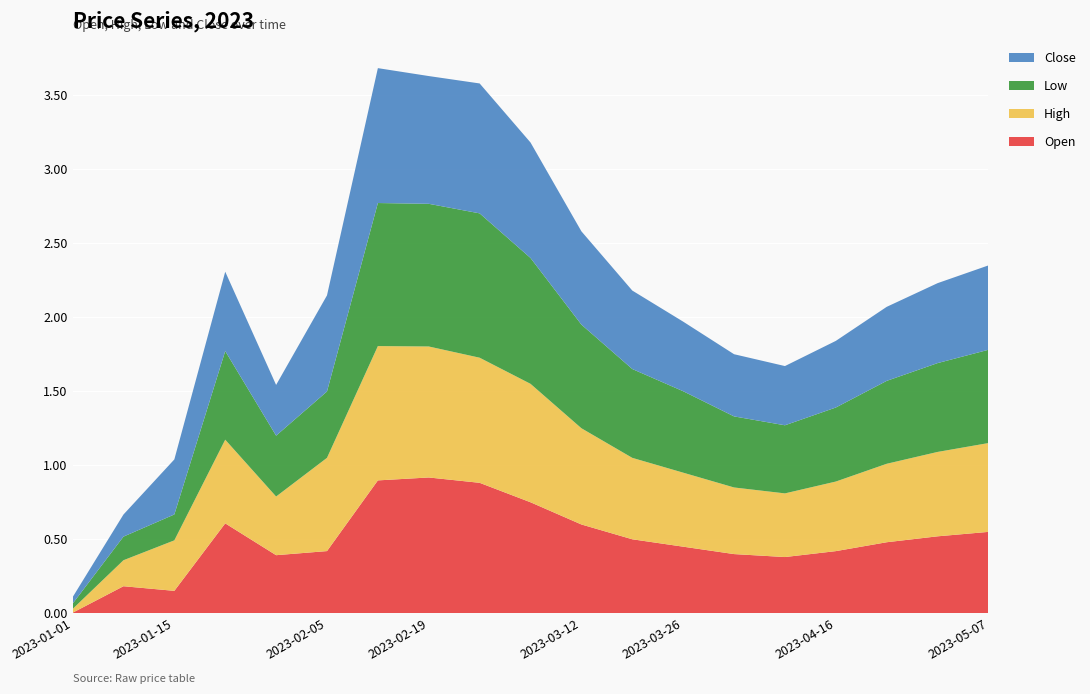

Reading left to right, transcribe all the data shown in this chart.

Open: 2023-01-01=0.0	2023-01-08=0.2	2023-01-15=0.2	2023-01-22=0.6	2023-01-29=0.4	2023-02-05=0.4	2023-02-12=0.9	2023-02-19=0.9	2023-02-26=0.9	2023-03-05=0.8	2023-03-12=0.6	2023-03-19=0.5	2023-03-26=0.5	2023-04-02=0.4	2023-04-09=0.4	2023-04-16=0.4	2023-04-23=0.5	2023-04-30=0.5	2023-05-07=0.6
High: 2023-01-01=0.0	2023-01-08=0.2	2023-01-15=0.3	2023-01-22=0.6	2023-01-29=0.4	2023-02-05=0.6	2023-02-12=0.9	2023-02-19=0.9	2023-02-26=0.8	2023-03-05=0.8	2023-03-12=0.7	2023-03-19=0.6	2023-03-26=0.5	2023-04-02=0.5	2023-04-09=0.4	2023-04-16=0.5	2023-04-23=0.5	2023-04-30=0.6	2023-05-07=0.6
Low: 2023-01-01=0.0	2023-01-08=0.2	2023-01-15=0.2	2023-01-22=0.6	2023-01-29=0.4	2023-02-05=0.4	2023-02-12=1.0	2023-02-19=1.0	2023-02-26=1.0	2023-03-05=0.8	2023-03-12=0.7	2023-03-19=0.6	2023-03-26=0.6	2023-04-02=0.5	2023-04-09=0.5	2023-04-16=0.5	2023-04-23=0.6	2023-04-30=0.6	2023-05-07=0.6
Close: 2023-01-01=0.0	2023-01-08=0.1	2023-01-15=0.4	2023-01-22=0.5	2023-01-29=0.3	2023-02-05=0.6	2023-02-12=0.9	2023-02-19=0.9	2023-02-26=0.9	2023-03-05=0.8	2023-03-12=0.6	2023-03-19=0.5	2023-03-26=0.5	2023-04-02=0.4	2023-04-09=0.4	2023-04-16=0.5	2023-04-23=0.5	2023-04-30=0.5	2023-05-07=0.6